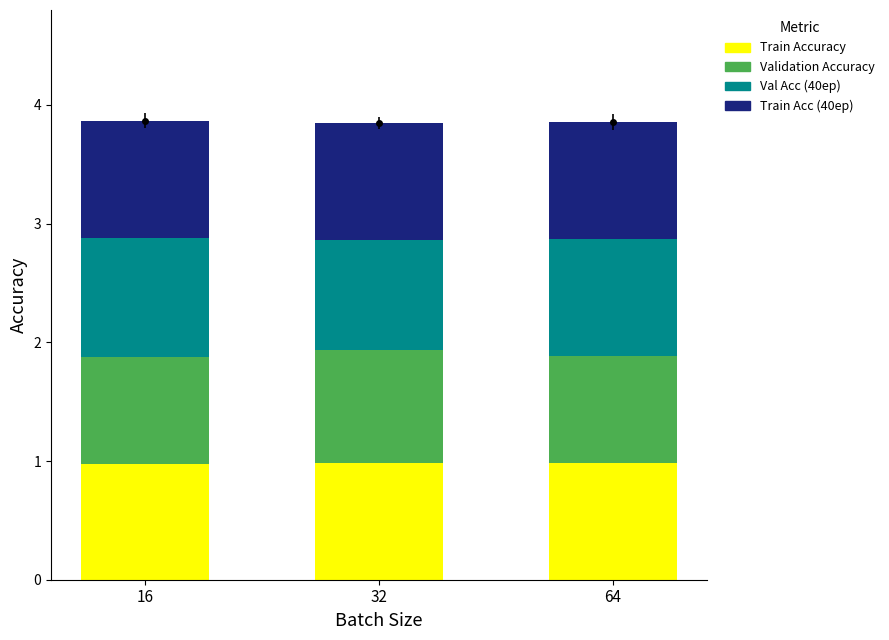

How many bars are there in each group?

4